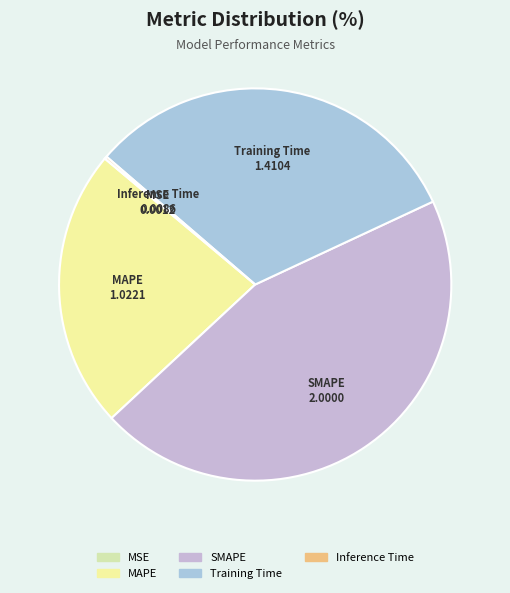

Is SMAPE the majority of the pie?

No